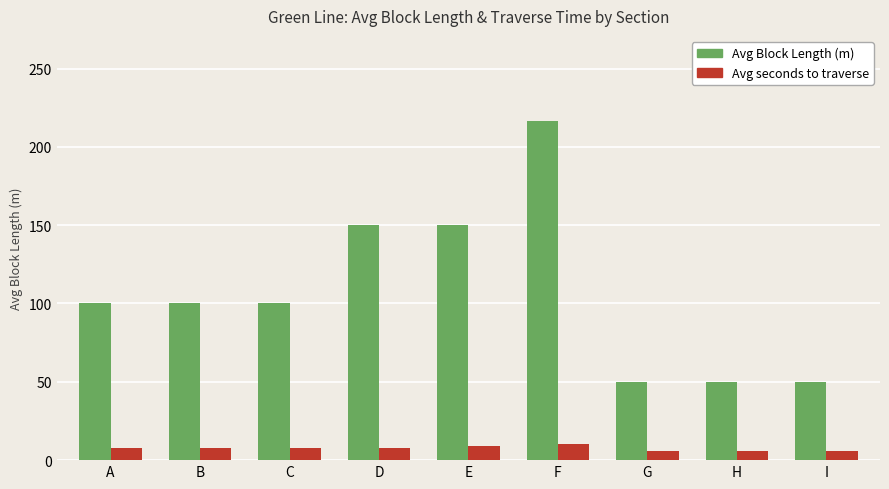

What is the maximum value shown in the chart?

216.7